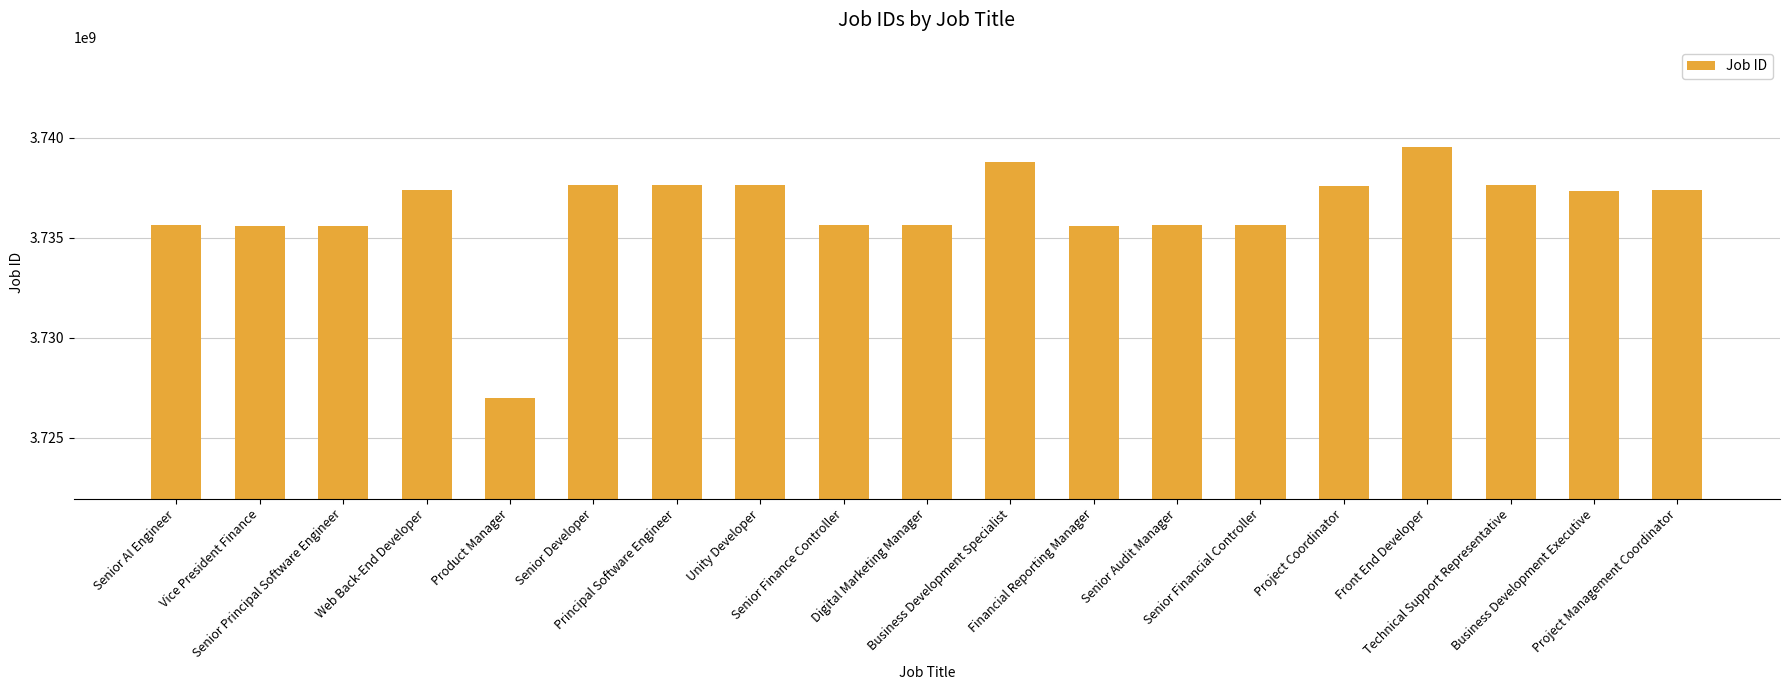

What is the greatest value displayed?

3739540352